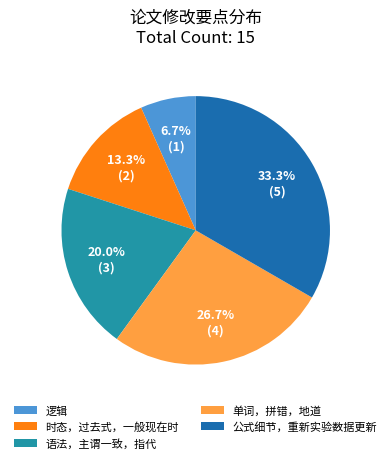

Is it true that 公式细节，重新实验数据更新 is 33% of the pie?

True